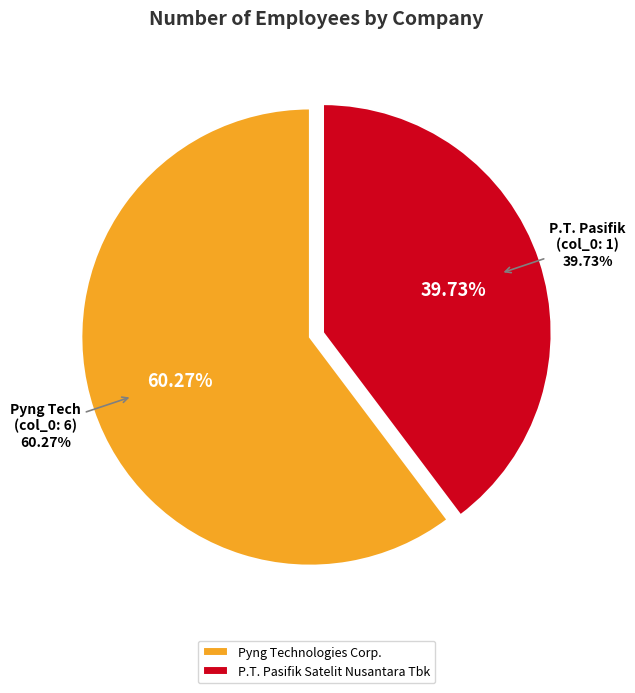

What is the largest slice in the pie chart?

Pyng Technologies Corp.